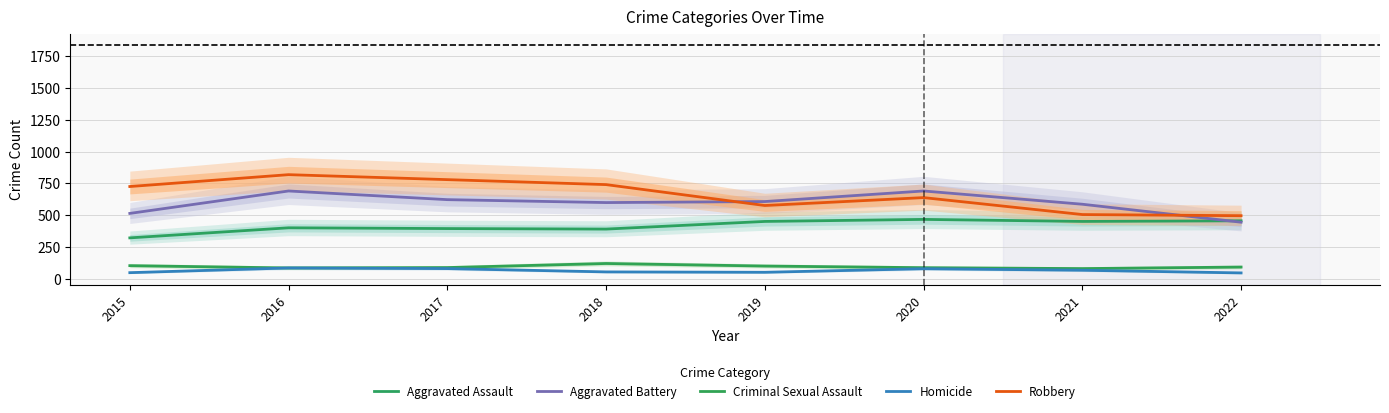

Reading left to right, extract all data points from this chart.

Aggravated Assault: 323	402	396	392	452	468	452	457
Aggravated Battery: 515	691	623	600	608	691	587	446
Criminal Sexual Assault: 105	87	90	122	102	89	82	94
Homicide: 50	87	82	56	53	81	69	48
Robbery: 726	819	780	741	577	639	506	497